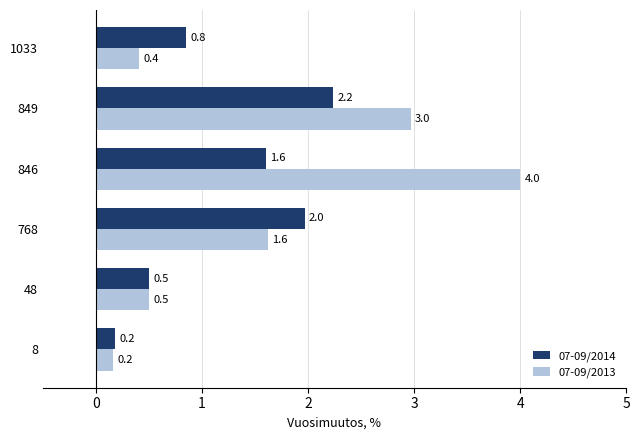

At which category does the chart reach its minimum across all series?

8